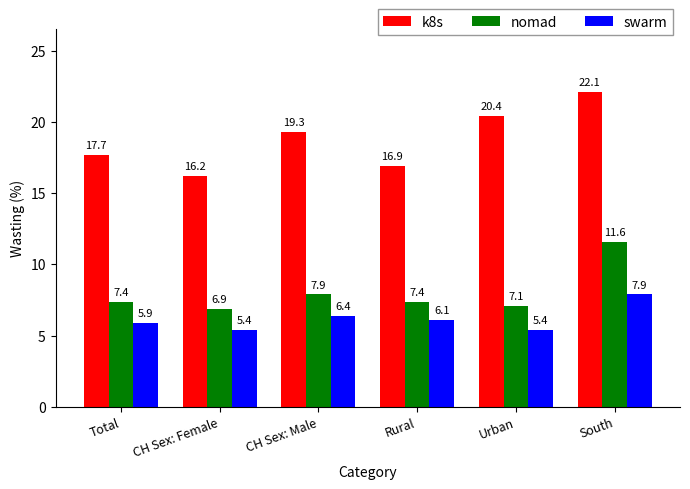

The value of swarm at CH Sex: Male is 4.2. True or false?

False